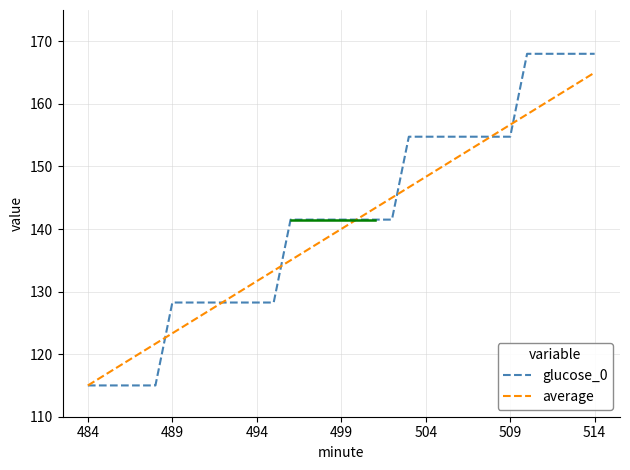

What are all the series names shown in the legend?

glucose_0, average